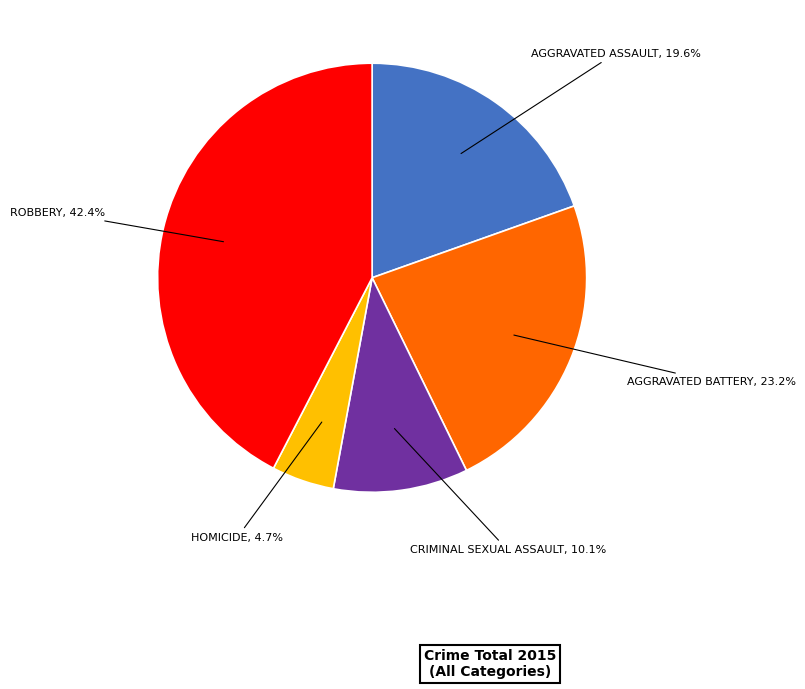

Is there a majority slice in this chart?

No